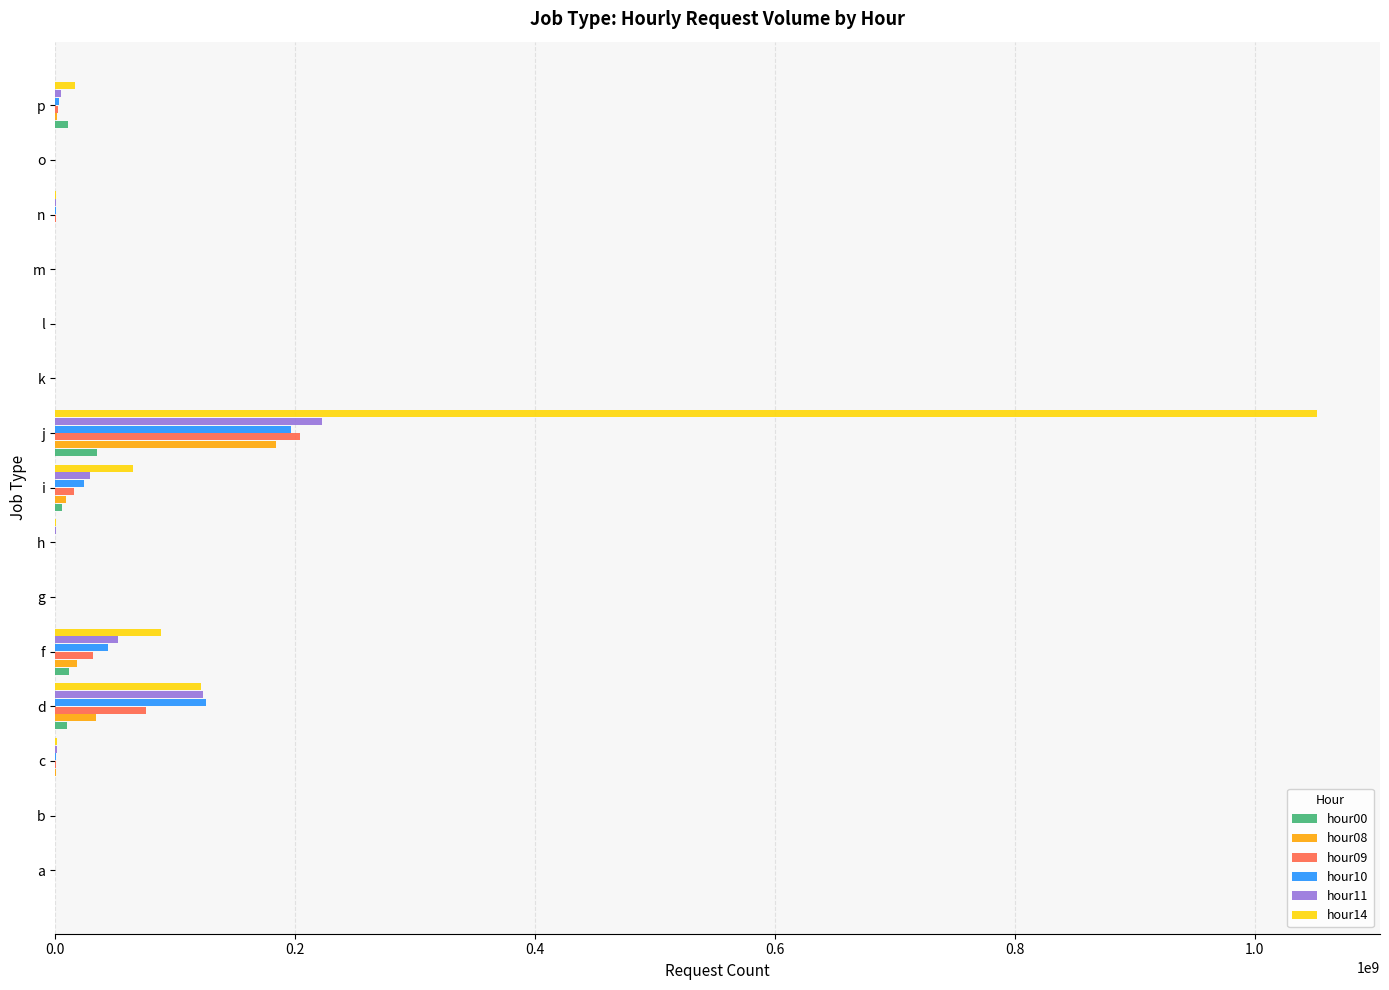

True or false: hour14 has a value of 209047112 at d.

False